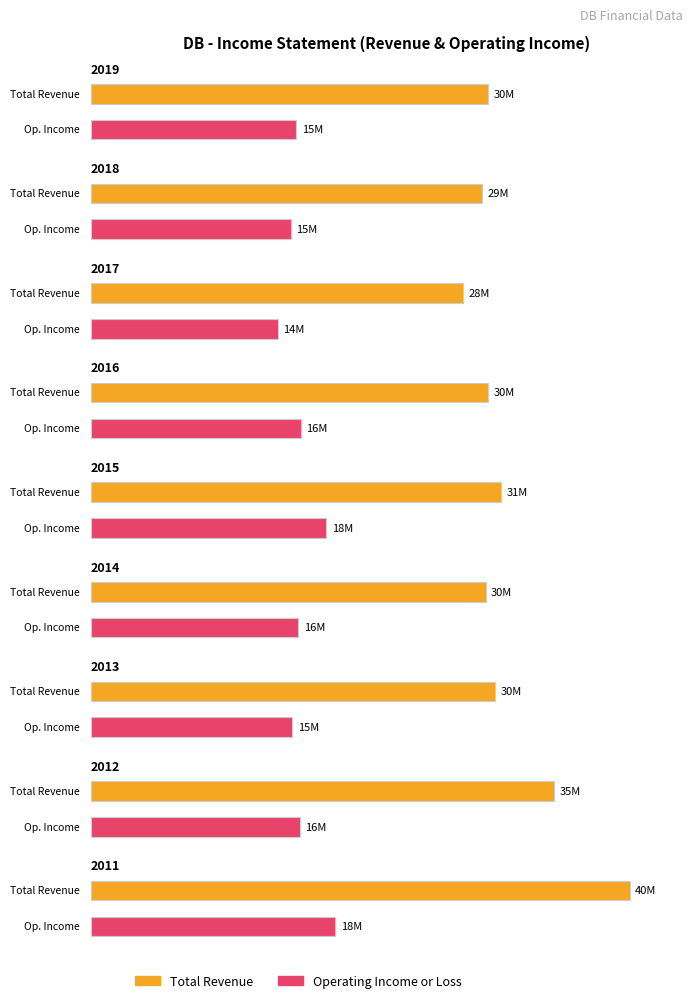

The value of Total Revenue at 2016 is 14830635. True or false?

False